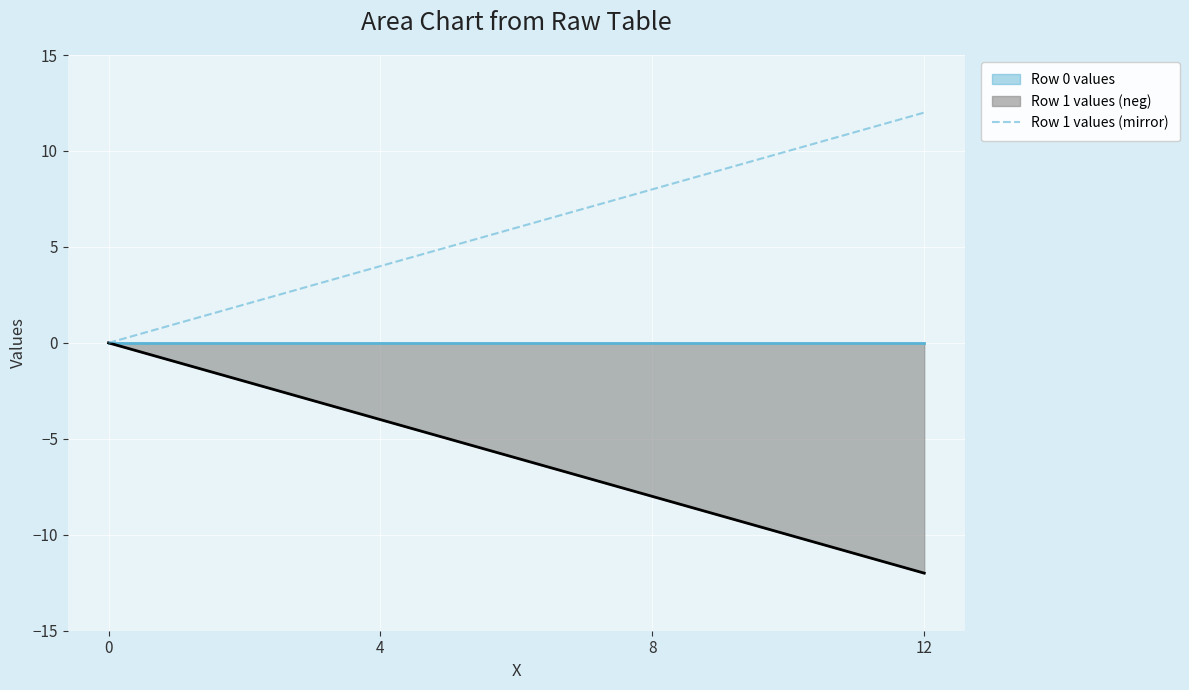

How many data points are less than 8?

2